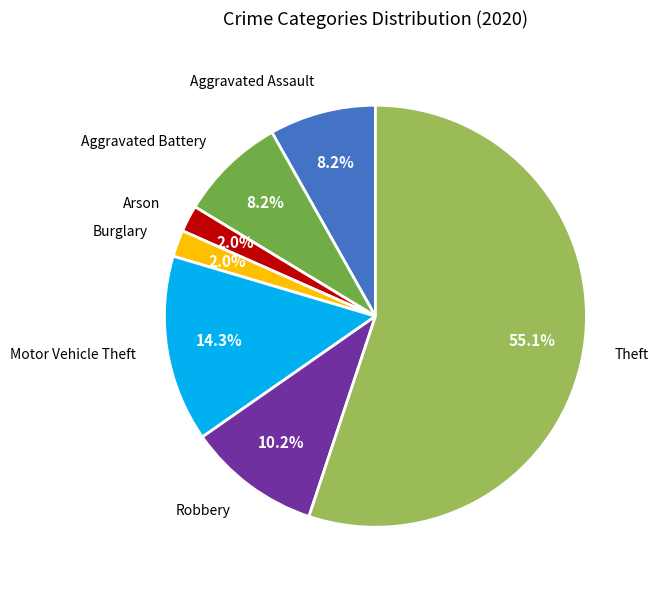

Approximately how many times larger is the value at Arson compared to Motor Vehicle Theft?

0.1